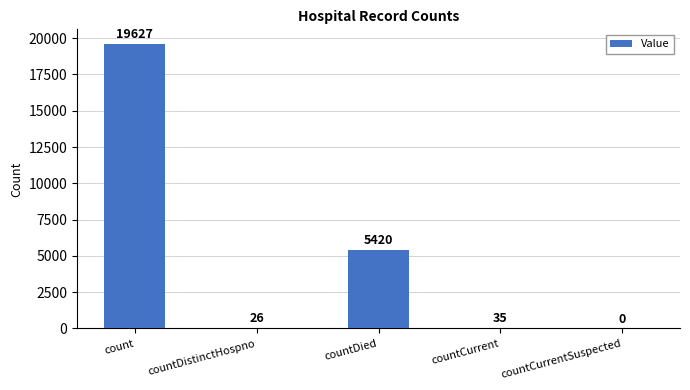

Count the number of categories in the chart.

5